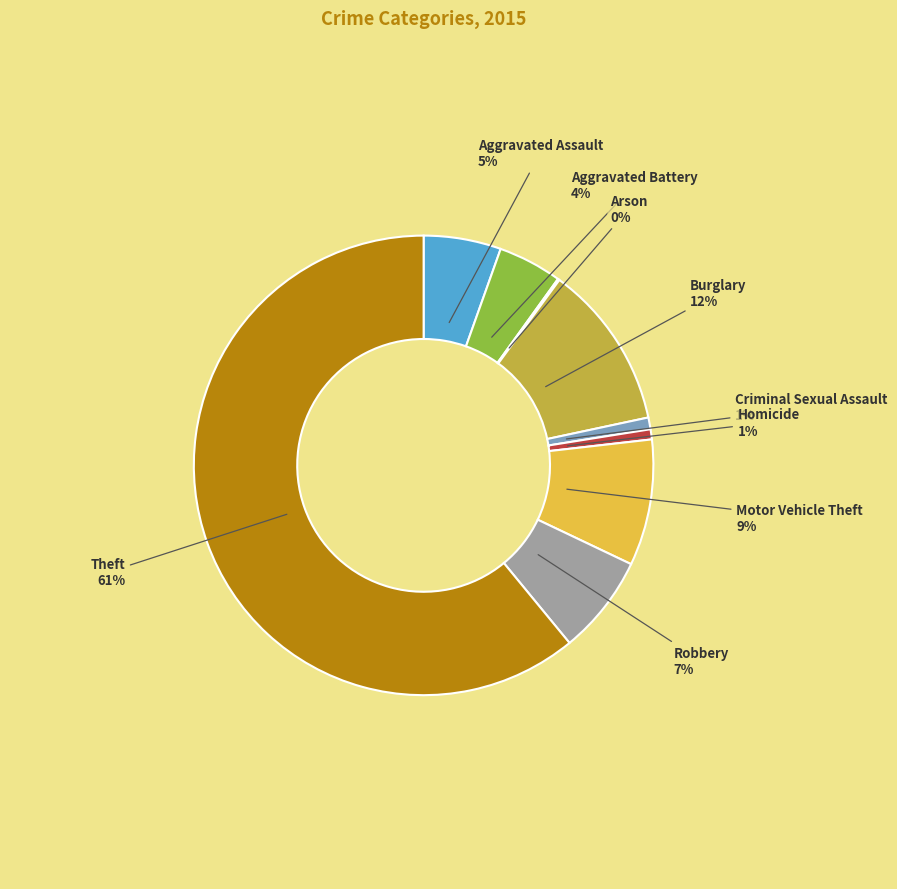

What is the largest slice in the pie chart?

Theft